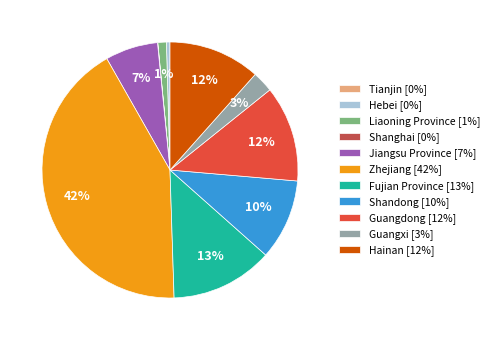

What is the ratio of the value at Hainan [12%] to the value at Jiangsu Province [7%]?

1.7